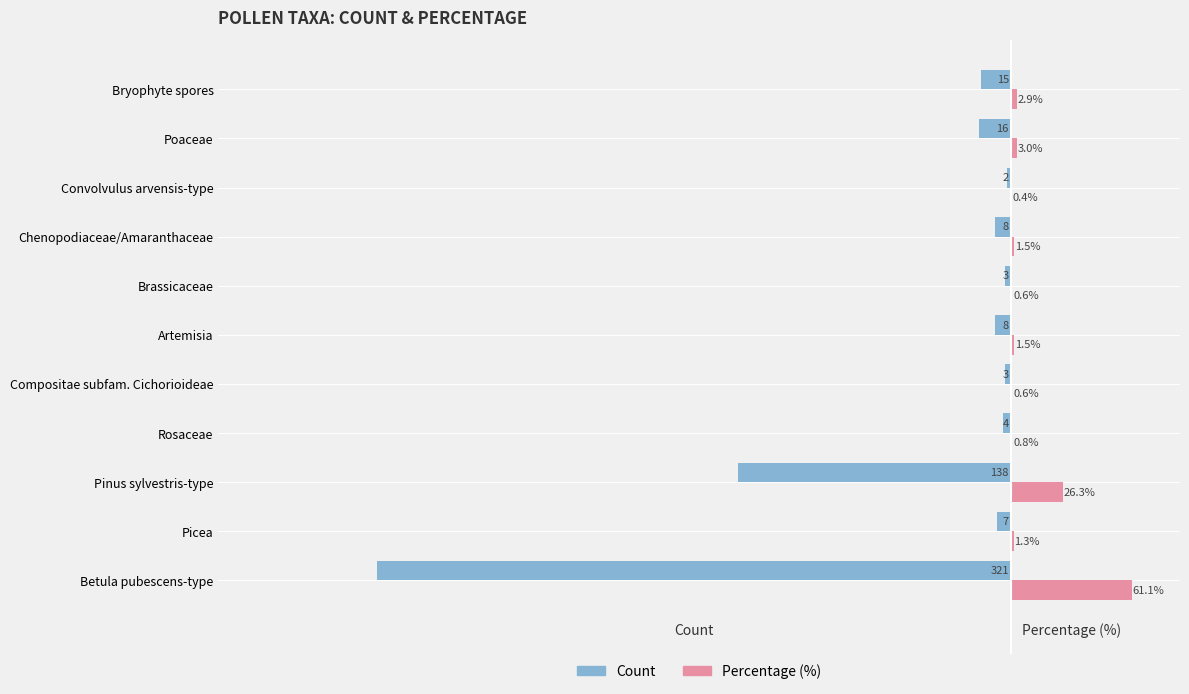

At which category does the chart reach its peak across all series?

Betula pubescens-type